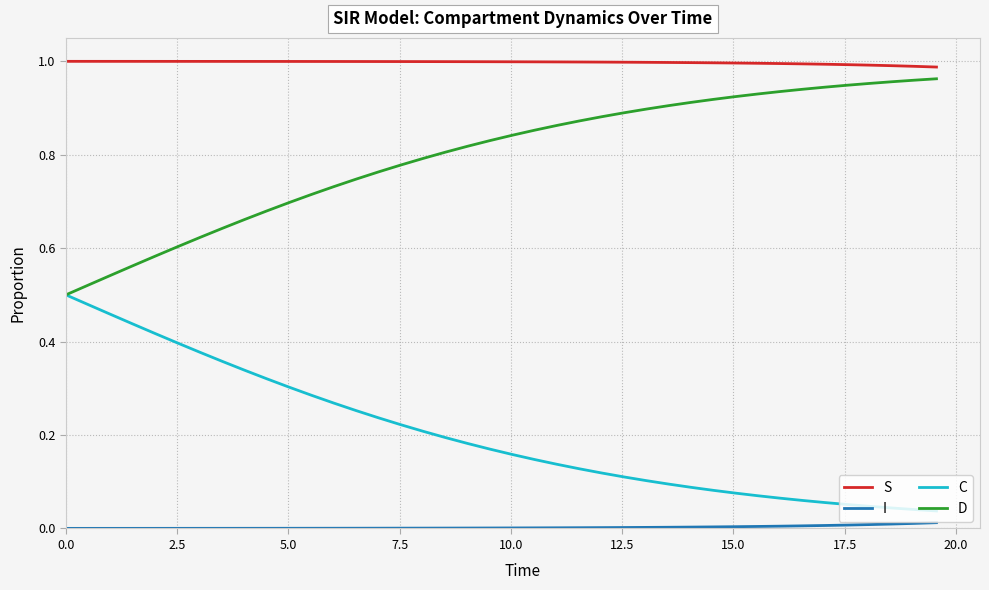

Which series has the largest total across all categories?

S